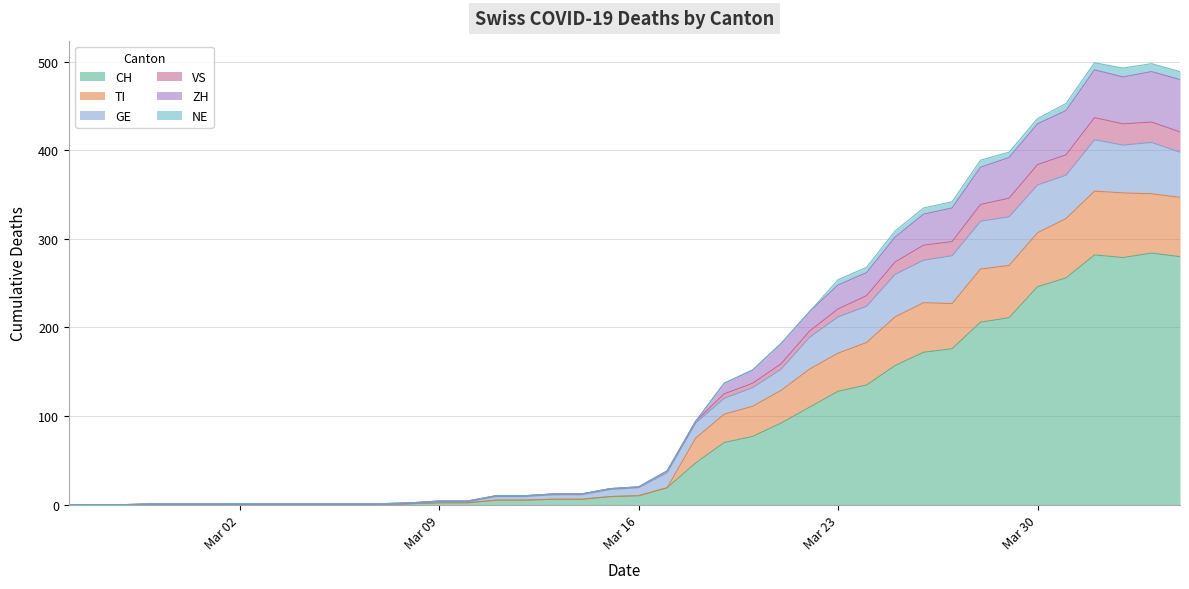

True or false: CH and VS intersect in this chart.

False